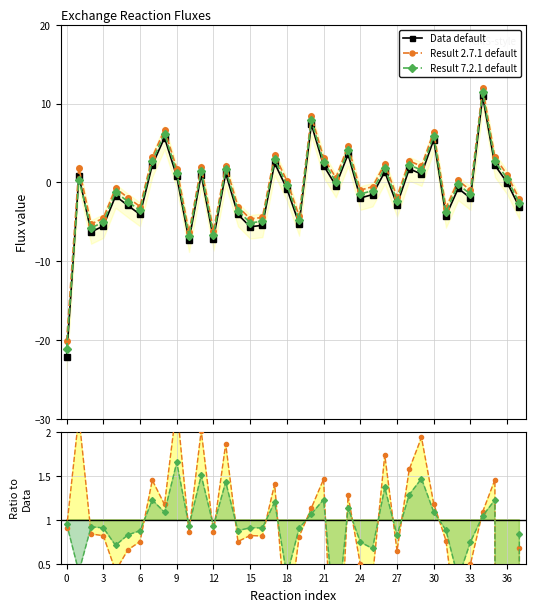

Reading left to right, extract all data points from this chart.

Data default: -22.1	0.8	-6.3	-5.5	-1.7	-2.9	-4.1	2.2	5.7	0.8	-7.3	1.0	-7.1	1.2	-4.1	-5.6	-5.4	2.4	-0.8	-5.3	7.4	2.2	-0.4	3.6	-2.0	-1.5	1.4	-2.8	1.7	1.1	5.4	-4.2	-0.7	-2.0	10.9	2.2	-0.0	-3.2
Result 2.7.1 default: -20.1	1.8	-5.3	-4.5	-0.7	-1.9	-3.1	3.2	6.7	1.8	-6.3	2.0	-6.1	2.2	-3.1	-4.6	-4.4	3.4	0.2	-4.3	8.4	3.2	0.6	4.6	-1.0	-0.5	2.4	-1.8	2.7	2.1	6.4	-3.2	0.3	-1.0	11.9	3.2	1.0	-2.2
Result 7.2.1 default: -21.1	0.3	-5.8	-5.0	-1.2	-2.4	-3.6	2.7	6.2	1.3	-6.8	1.5	-6.6	1.7	-3.6	-5.1	-4.9	2.9	-0.3	-4.8	7.9	2.7	0.1	4.1	-1.5	-1.0	1.9	-2.3	2.2	1.6	5.9	-3.7	-0.2	-1.5	11.4	2.7	0.5	-2.7